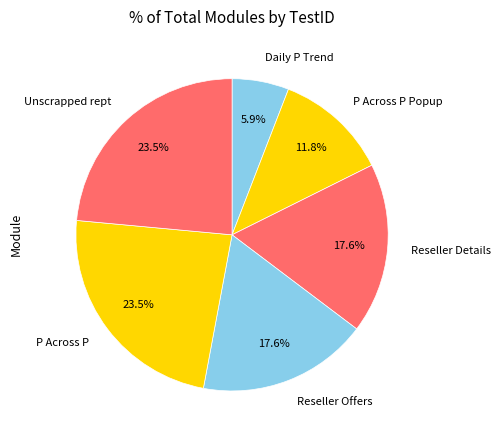

Which slice is the smallest?

Daily P Trend